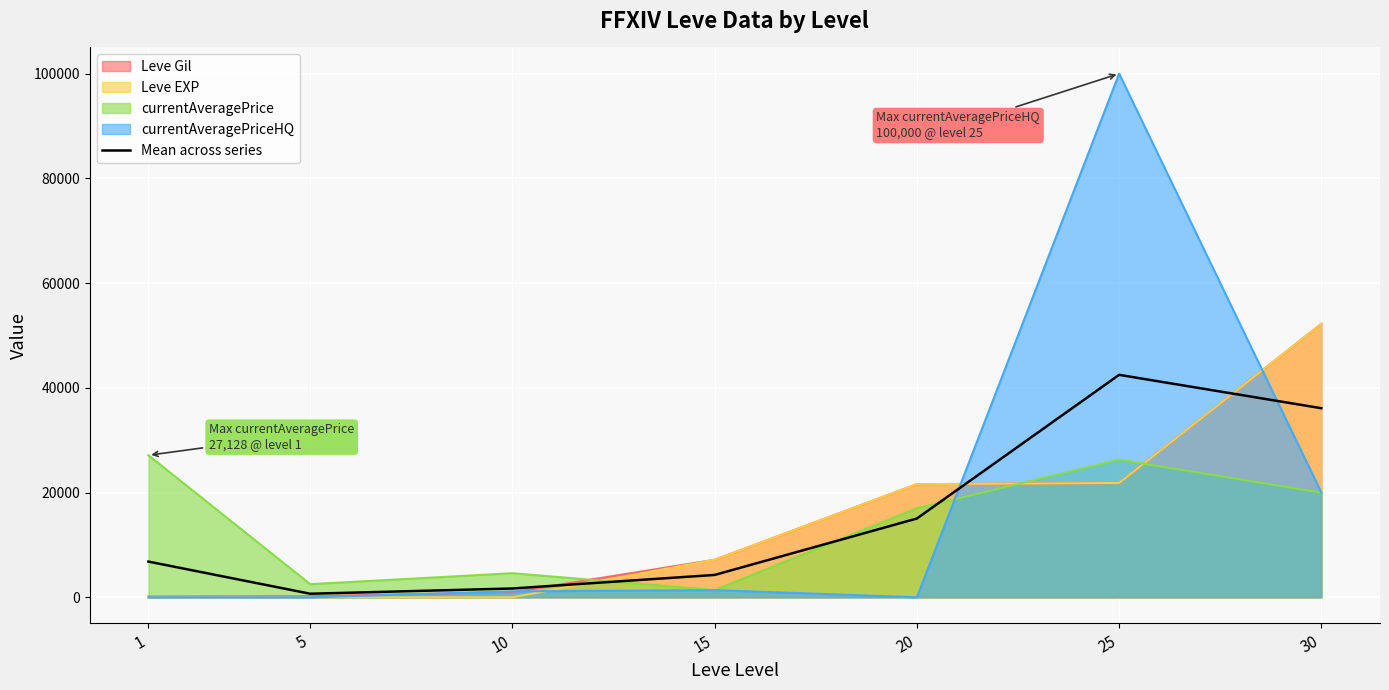

Rank the categories by value from highest to lowest.

25, 30, 20, 1, 15, 10, 5